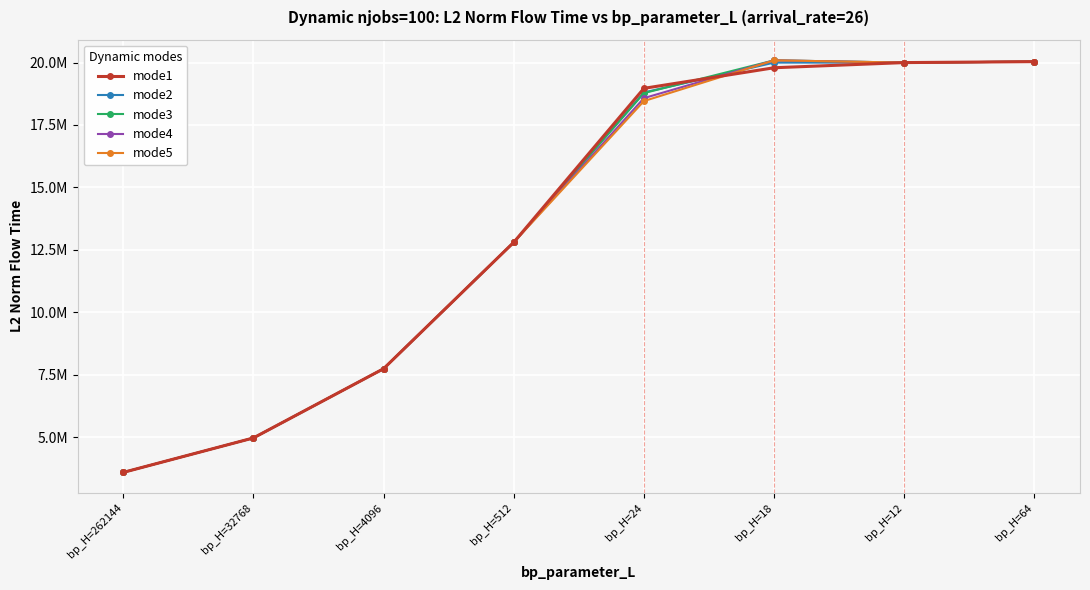

Where does the mode3 series first go above 18776237?

bp_H=24